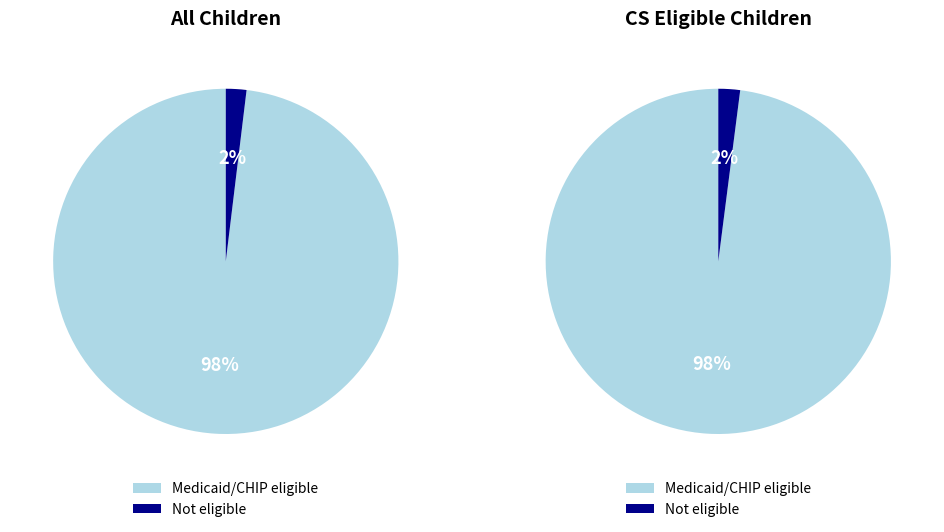

How many slices are in this pie chart?

2